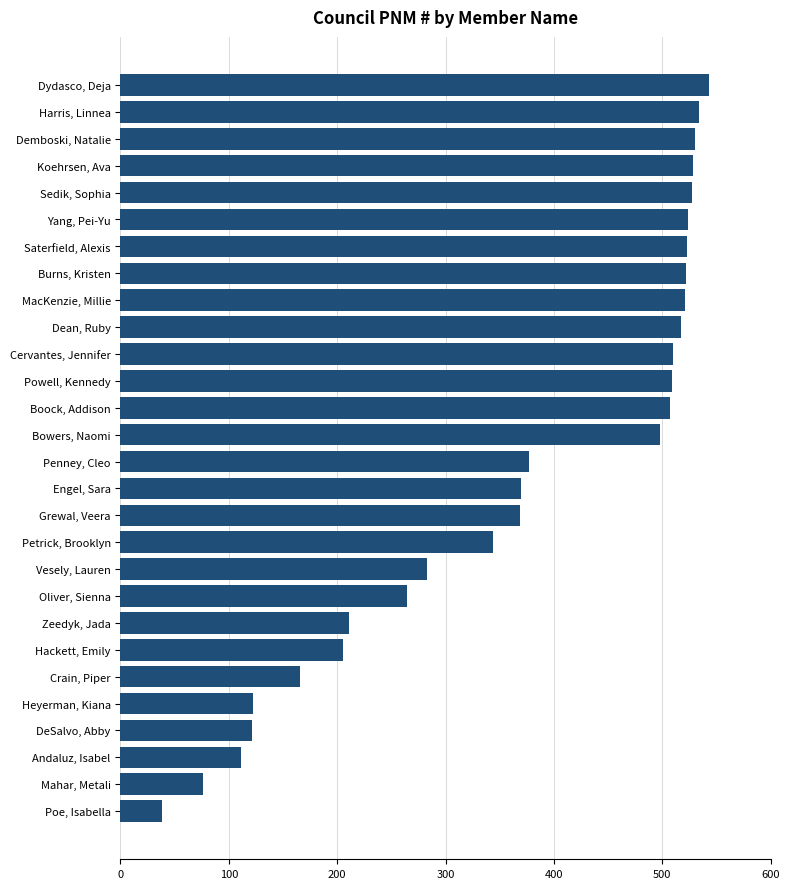

List the labels in order of value, largest first.

Dydasco, Deja, Harris, Linnea, Demboski, Natalie, Koehrsen, Ava, Sedik, Sophia, Yang, Pei-Yu, Saterfield, Alexis, Burns, Kristen, MacKenzie, Millie, Dean, Ruby, Cervantes, Jennifer, Powell, Kennedy, Boock, Addison, Bowers, Naomi, Penney, Cleo, Engel, Sara, Grewal, Veera, Petrick, Brooklyn, Vesely, Lauren, Oliver, Sienna, Zeedyk, Jada, Hackett, Emily, Crain, Piper, Heyerman, Kiana, DeSalvo, Abby, Andaluz, Isabel, Mahar, Metali, Poe, Isabella